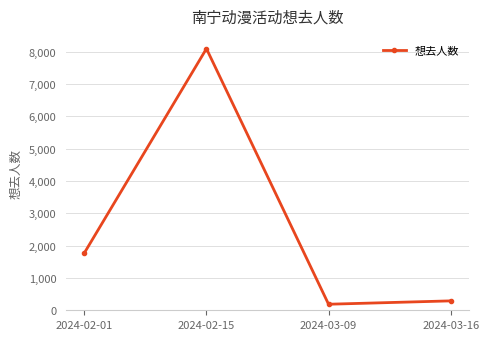

Read the value at 2024-03-16.

291